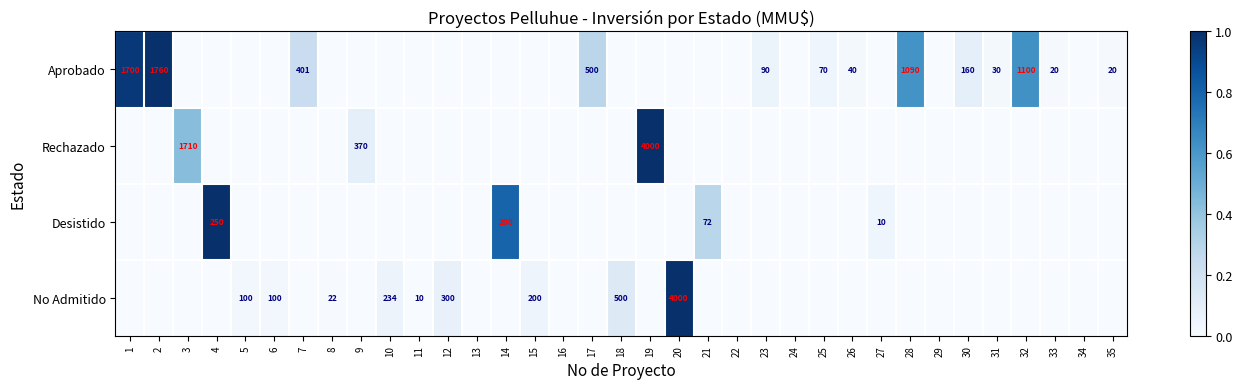

Is the value of Desistido at 4 greater than the value of Rechazado at 19?

No